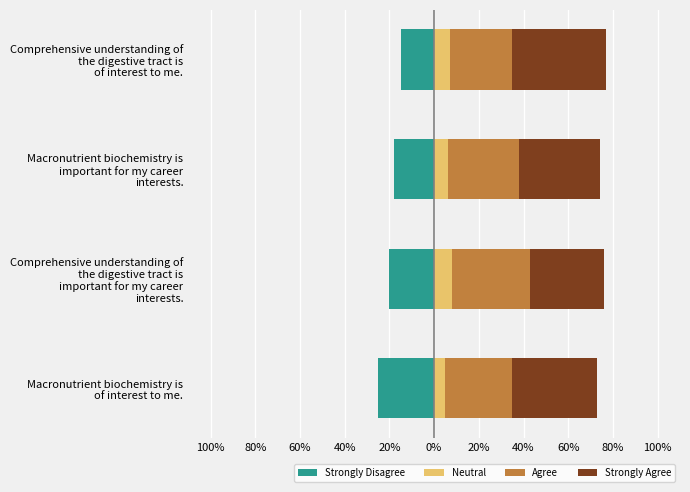

What is the difference between the maximum and minimum values in the Agree series?

7